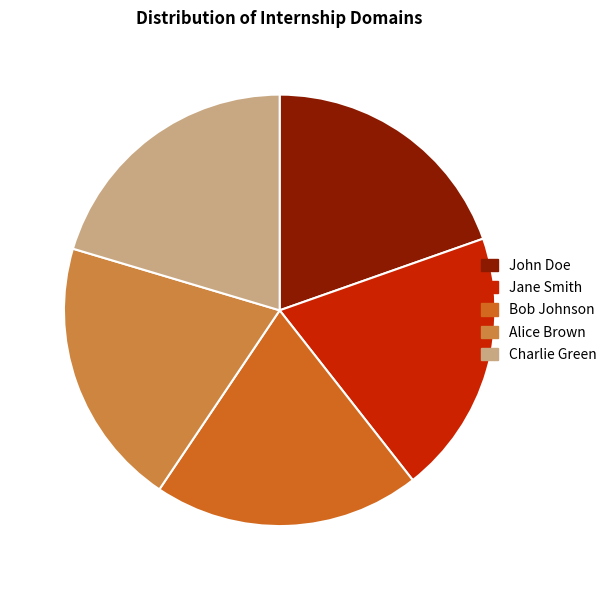

Approximately how many times larger is the value at Charlie Green compared to Jane Smith?

1.0